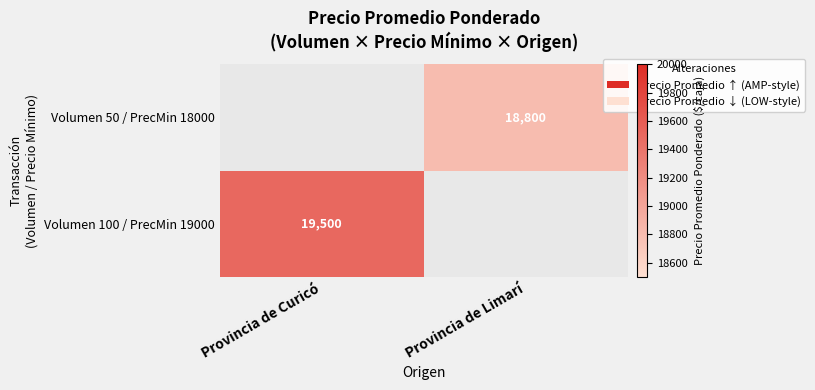

The value of Volumen 100 / PrecMin 19000 at Provincia de Curicó is 32241. True or false?

False